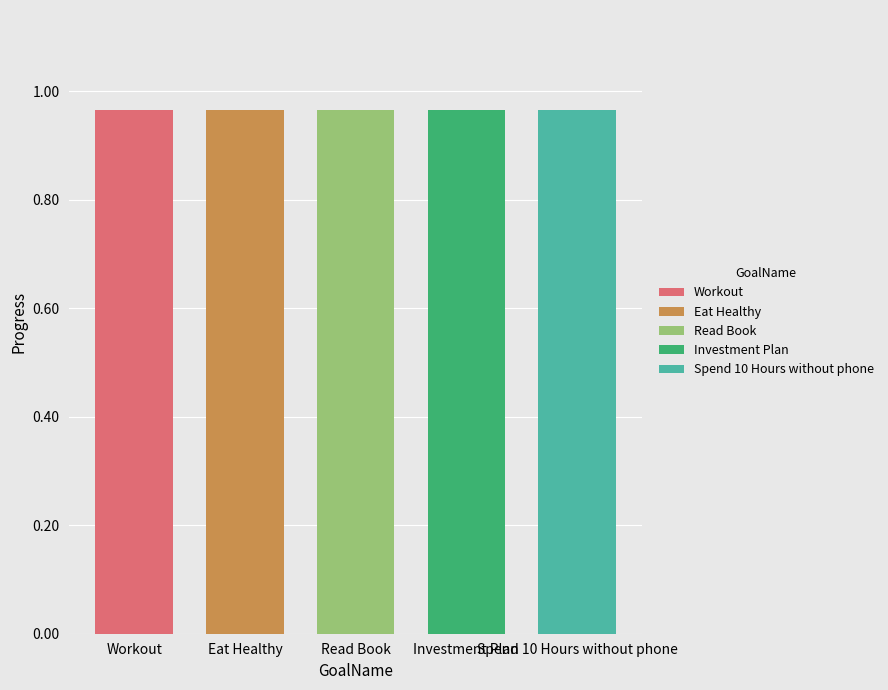

Rank the series at G6 from lowest to highest value.

Workout, Eat Healthy, Read Book, Investment Plan, Spend 10 Hours without phone